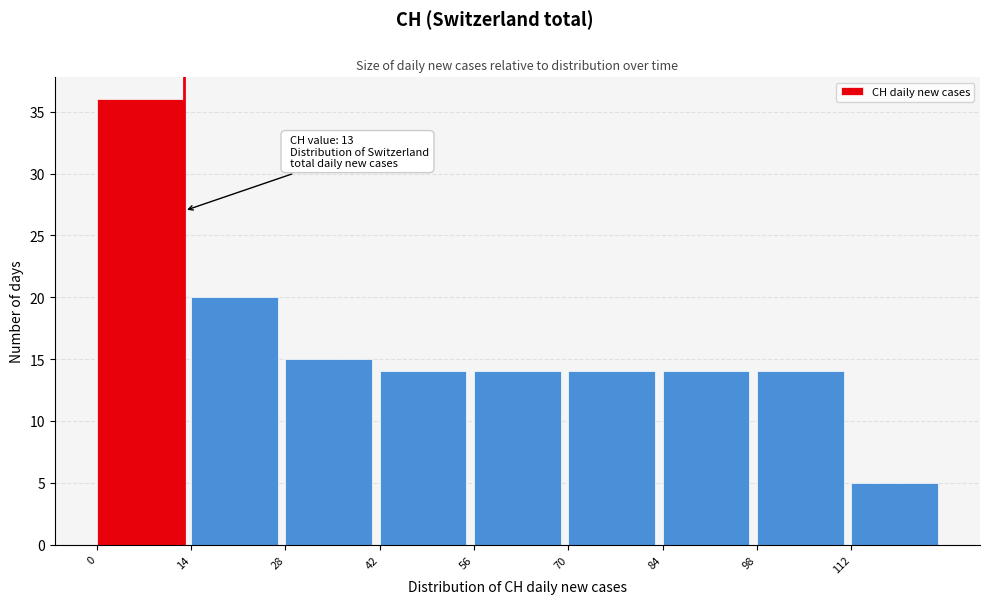

Over which range of the x-axis is the bar tallest?

0 to 14